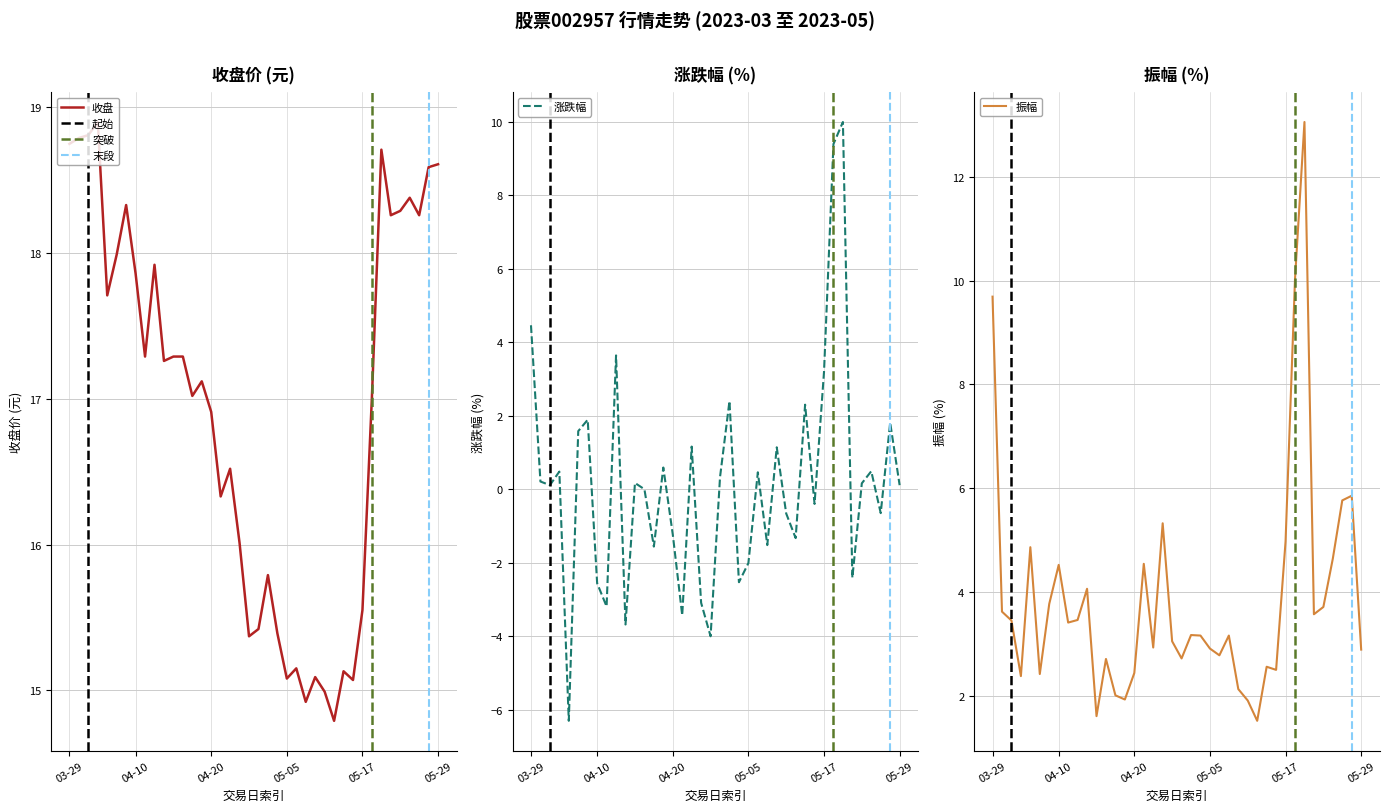

How many data points does each series have?

40